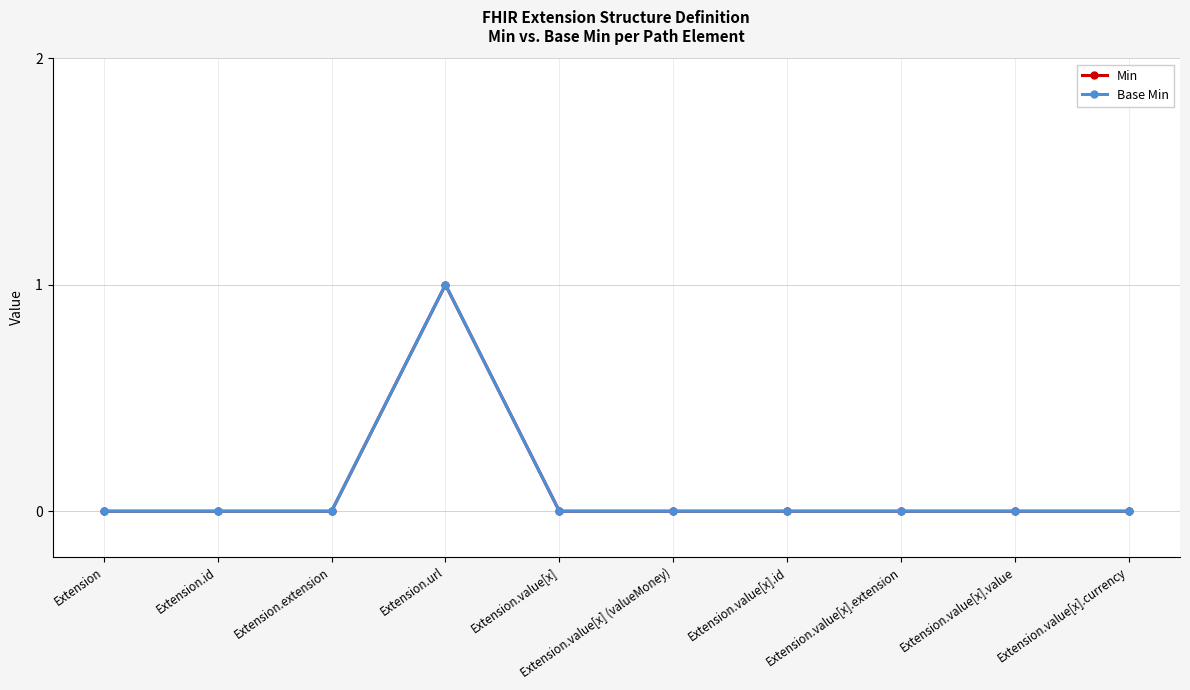

What is the highest value of the Min series?

1